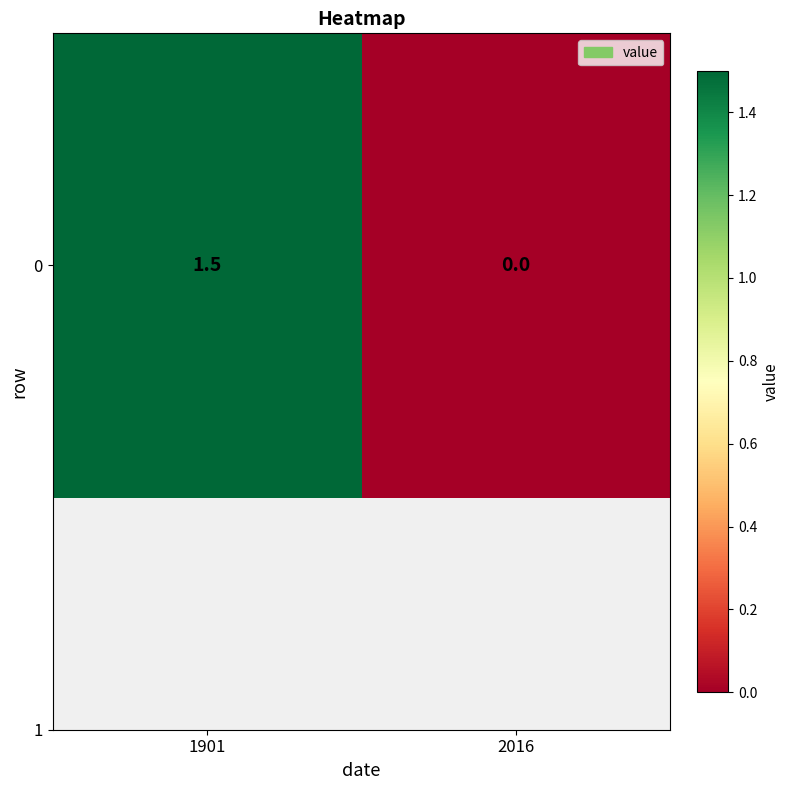

Between 2016 and 1901, which is larger?

1901